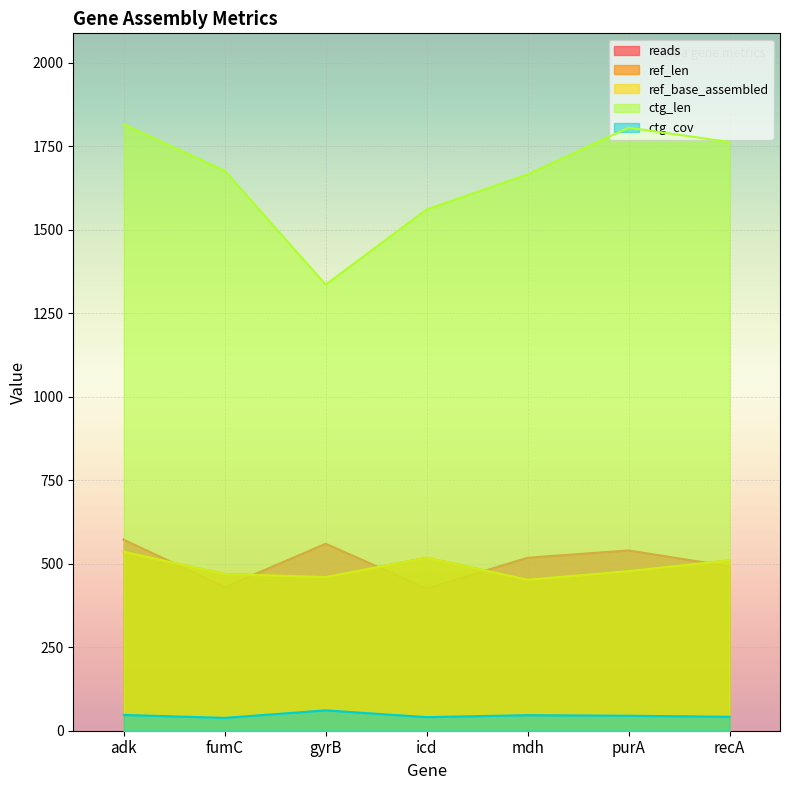

What is the average value of the ref_base_assembled series?

489.0